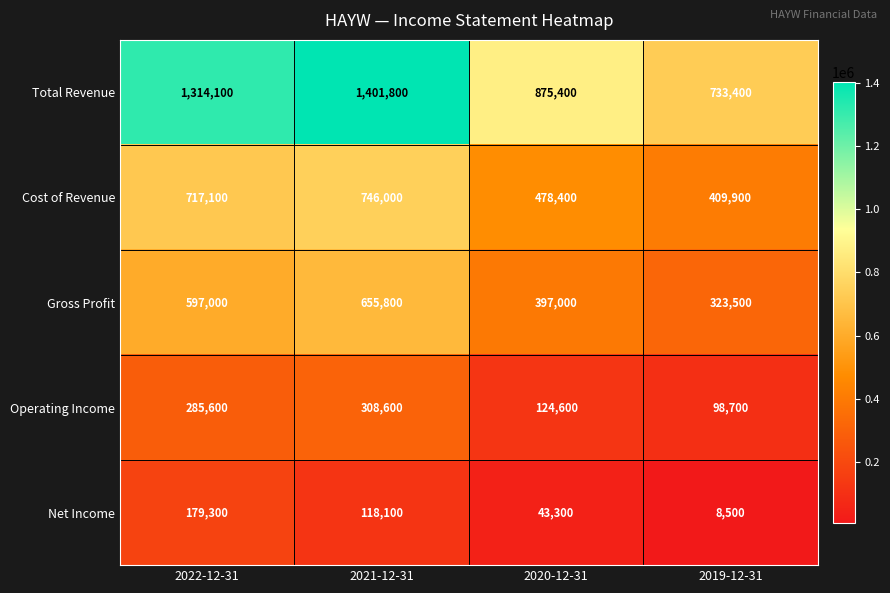

Rank the series at 2021-12-31 from lowest to highest value.

Net Income, Operating Income, Gross Profit, Cost of Revenue, Total Revenue